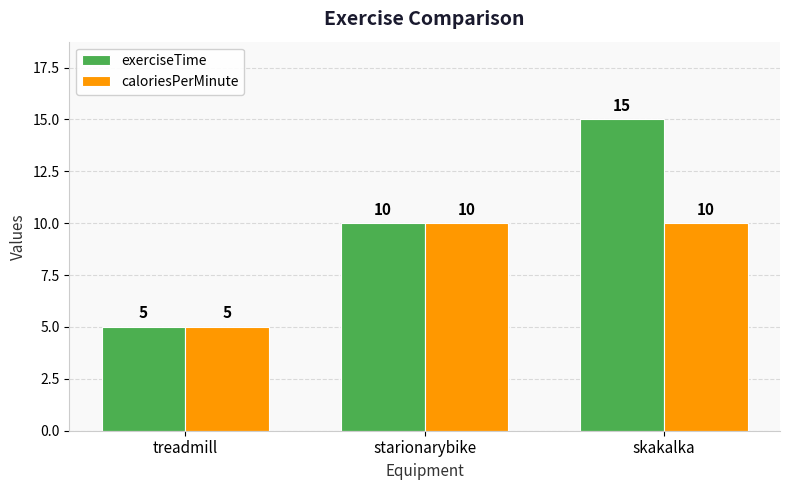

Rank the series by their maximum value, from highest to lowest.

exerciseTime, caloriesPerMinute